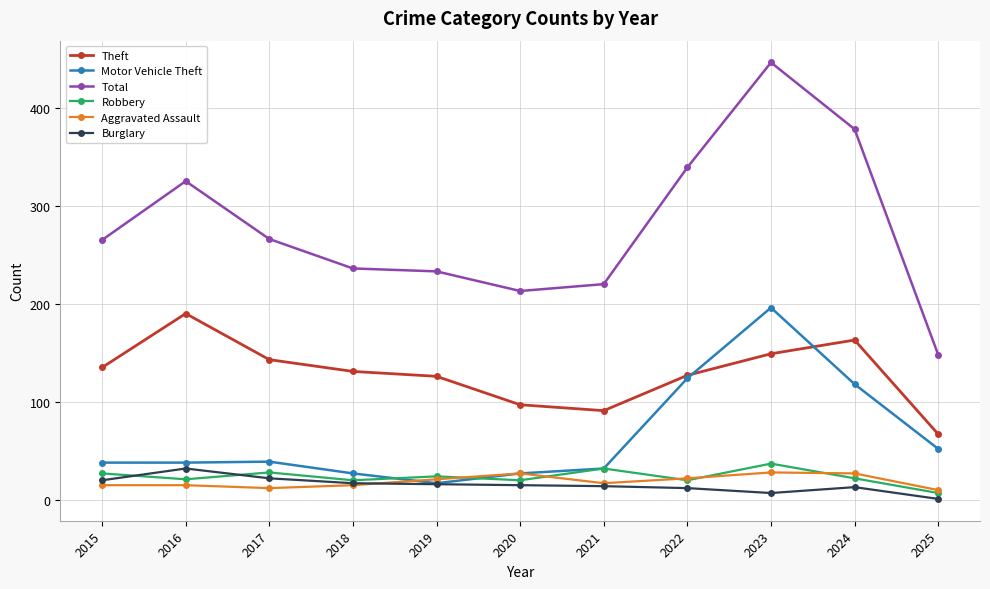

The value of Motor Vehicle Theft at 2020 is 27. True or false?

True